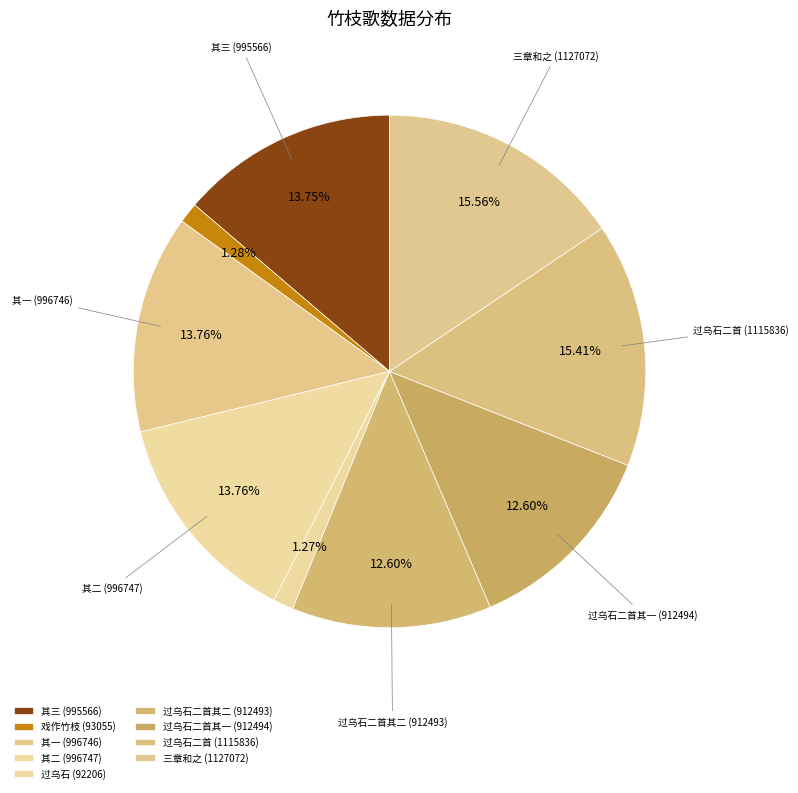

Which slice is the largest?

考试局与孙元忠博士竹间对窗夜闻元忠诵书声调悲壮戏作竹枝歌三章和之